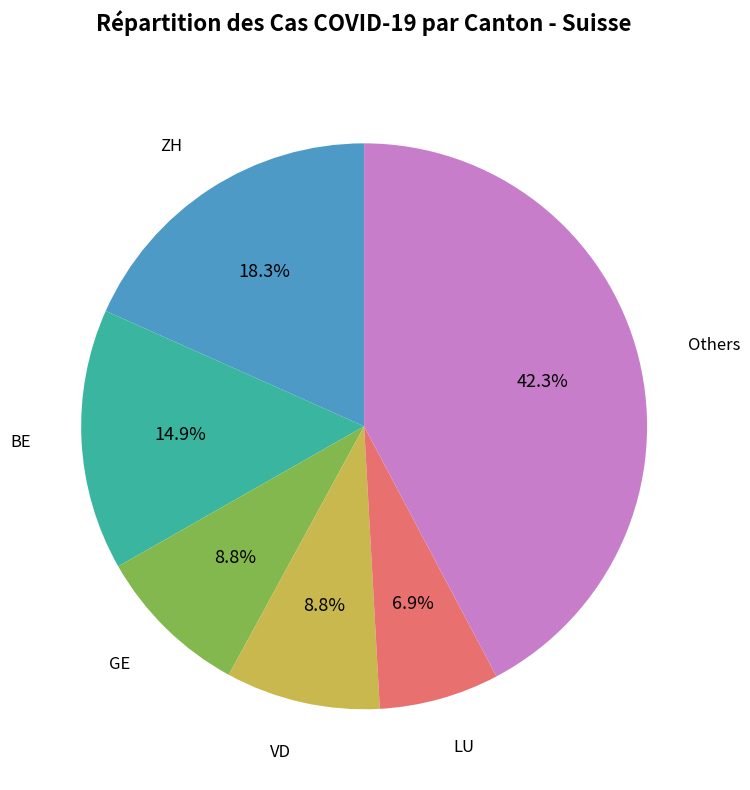

Is there any slice that represents more than half of the pie?

No